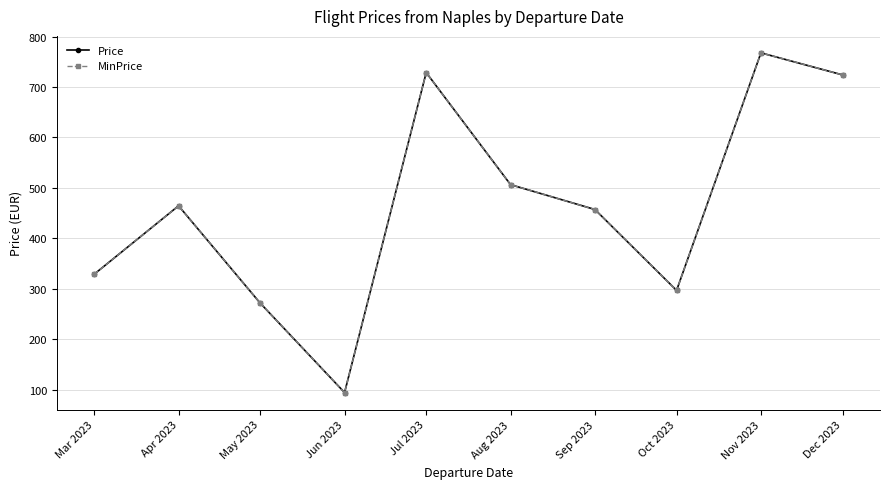

Between Sep 2023 and Nov 2023, which series saw the biggest shift?

Price